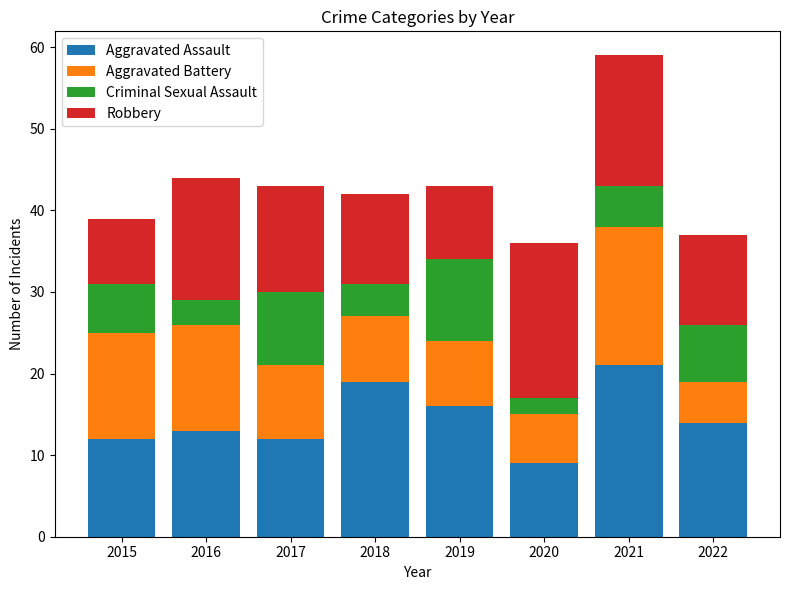

What is the total value across all series at 2016?

44